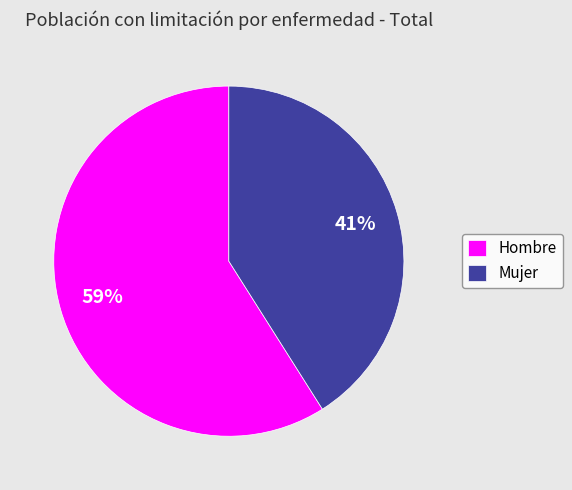

What percentage is the Mujer slice, to the nearest percent?

41%